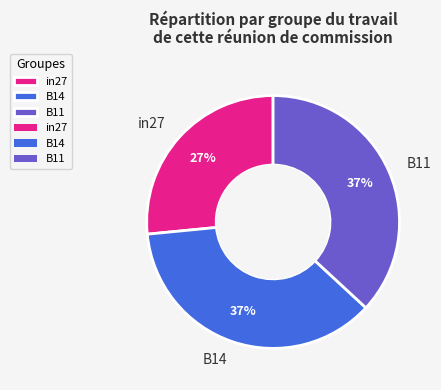

Is there any slice that represents more than half of the pie?

No